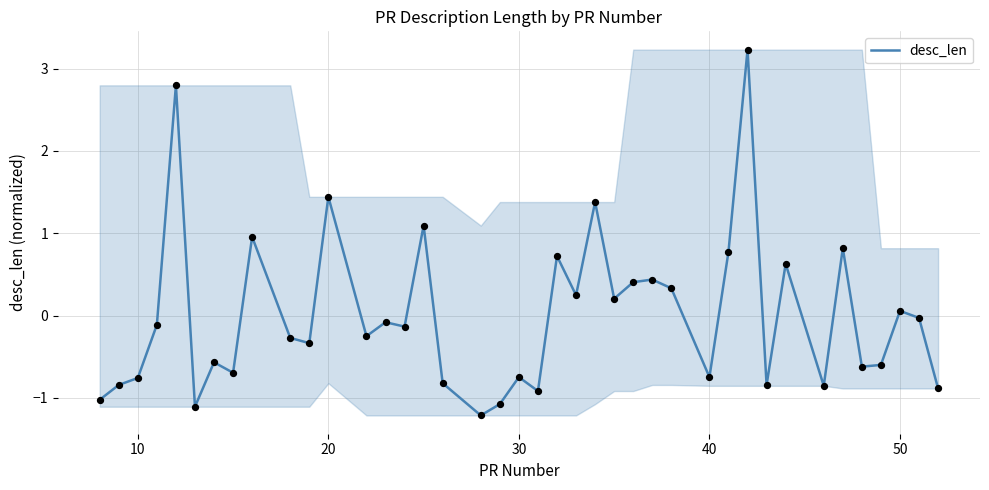

What is the minimum value shown in the chart?

-1.2